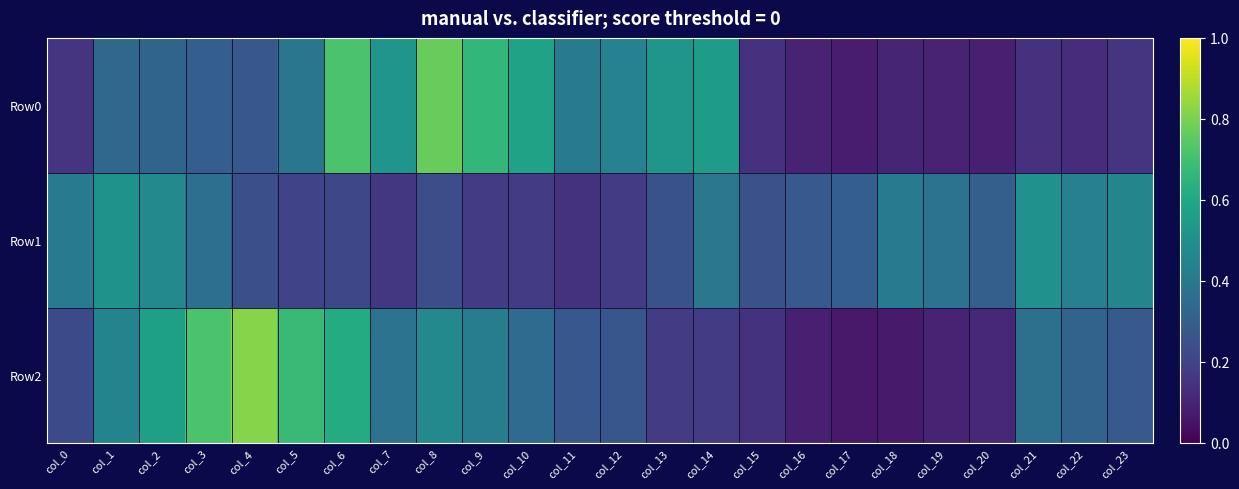

Reading right to left, what are all the values shown in this chart?

Row0: col_23=0.2	col_22=0.1	col_21=0.1	col_20=0.1	col_19=0.1	col_18=0.1	col_17=0.1	col_16=0.1	col_15=0.1	col_14=0.5	col_13=0.5	col_12=0.4	col_11=0.4	col_10=0.6	col_9=0.7	col_8=0.8	col_7=0.5	col_6=0.7	col_5=0.4	col_4=0.3	col_3=0.3	col_2=0.3	col_1=0.3	col_0=0.2
Row1: col_23=0.5	col_22=0.4	col_21=0.5	col_20=0.3	col_19=0.4	col_18=0.4	col_17=0.3	col_16=0.3	col_15=0.2	col_14=0.4	col_13=0.3	col_12=0.2	col_11=0.1	col_10=0.2	col_9=0.2	col_8=0.2	col_7=0.2	col_6=0.2	col_5=0.2	col_4=0.2	col_3=0.4	col_2=0.5	col_1=0.5	col_0=0.4
Row2: col_23=0.3	col_22=0.3	col_21=0.4	col_20=0.1	col_19=0.1	col_18=0.1	col_17=0.1	col_16=0.1	col_15=0.1	col_14=0.2	col_13=0.2	col_12=0.3	col_11=0.3	col_10=0.4	col_9=0.4	col_8=0.5	col_7=0.4	col_6=0.6	col_5=0.7	col_4=0.8	col_3=0.7	col_2=0.6	col_1=0.5	col_0=0.2